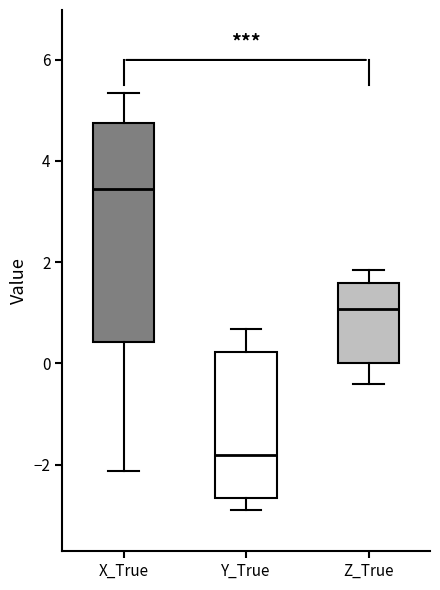

Where does the median line of the box for Z_True sit on the y-axis? The values are not printed on the chart, so give them approximately, as read against the axis.

1.0